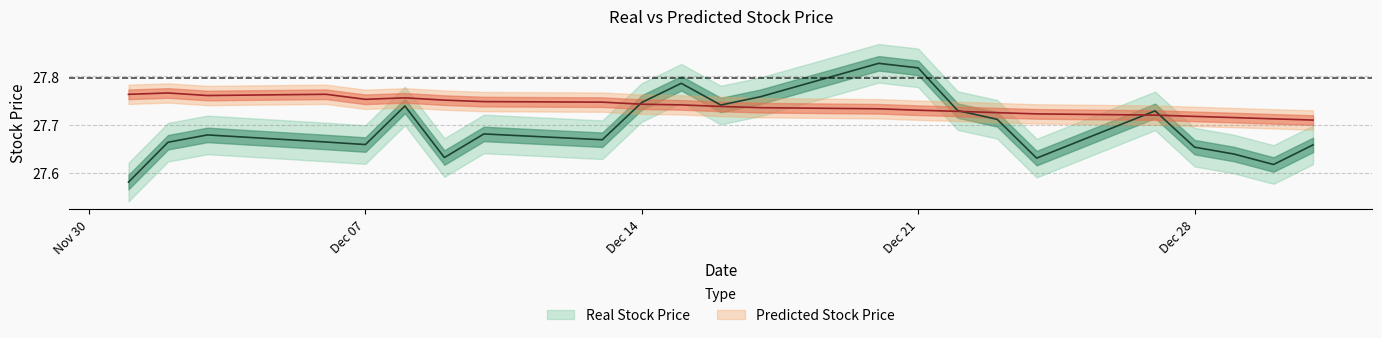

True or false: Real Stock Price and Predicted Stock Price cross at least once.

True